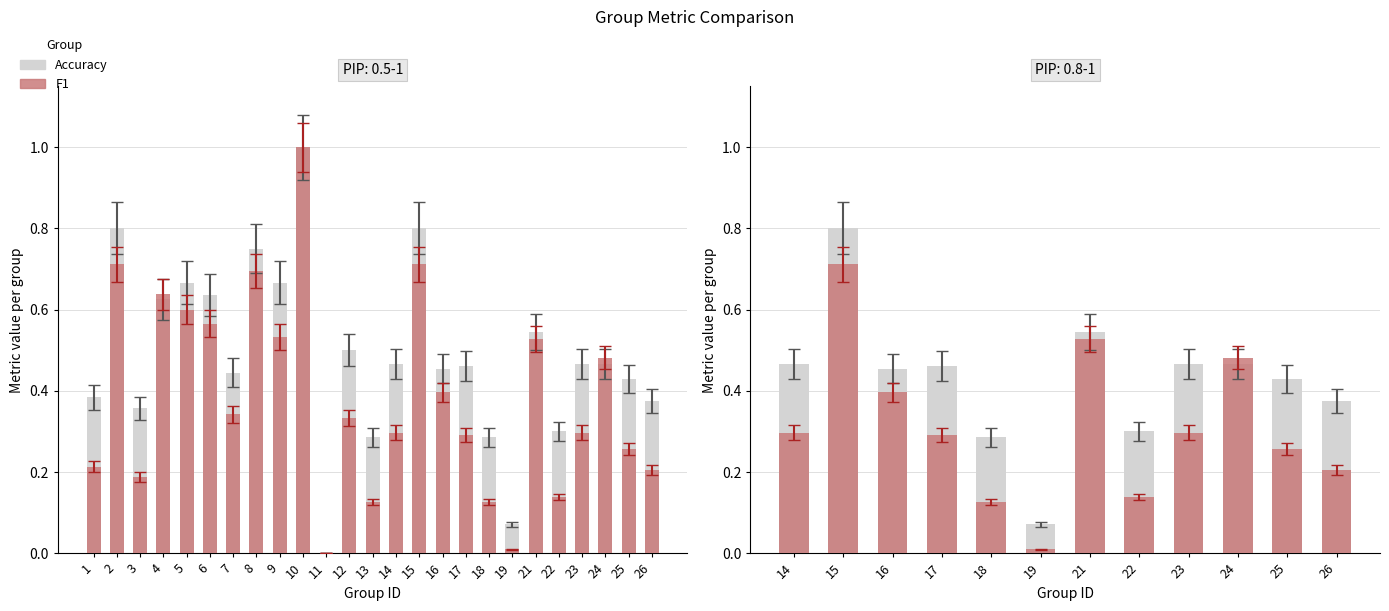

Are the bars horizontal?

No